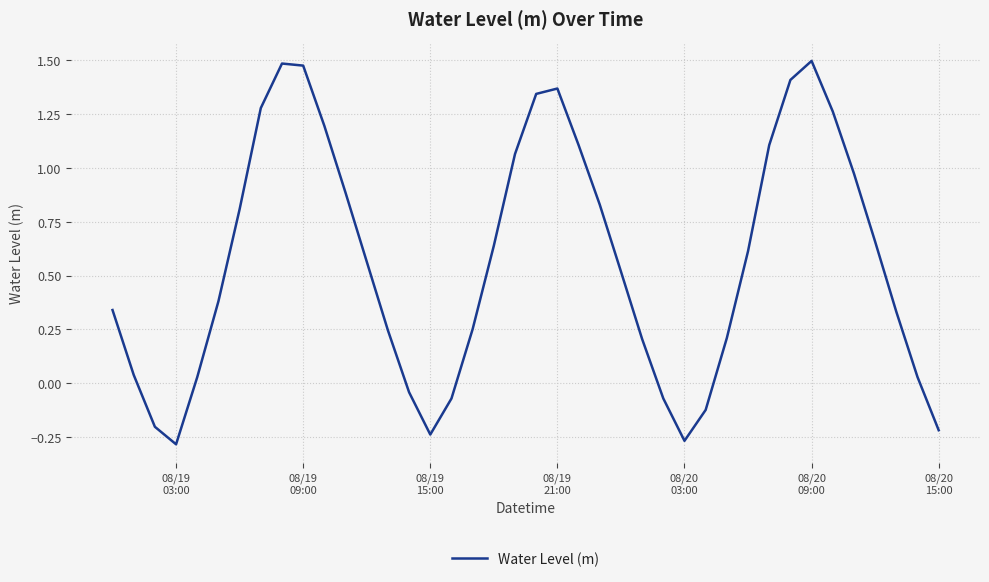

What is the difference between the maximum and minimum values?

1.8